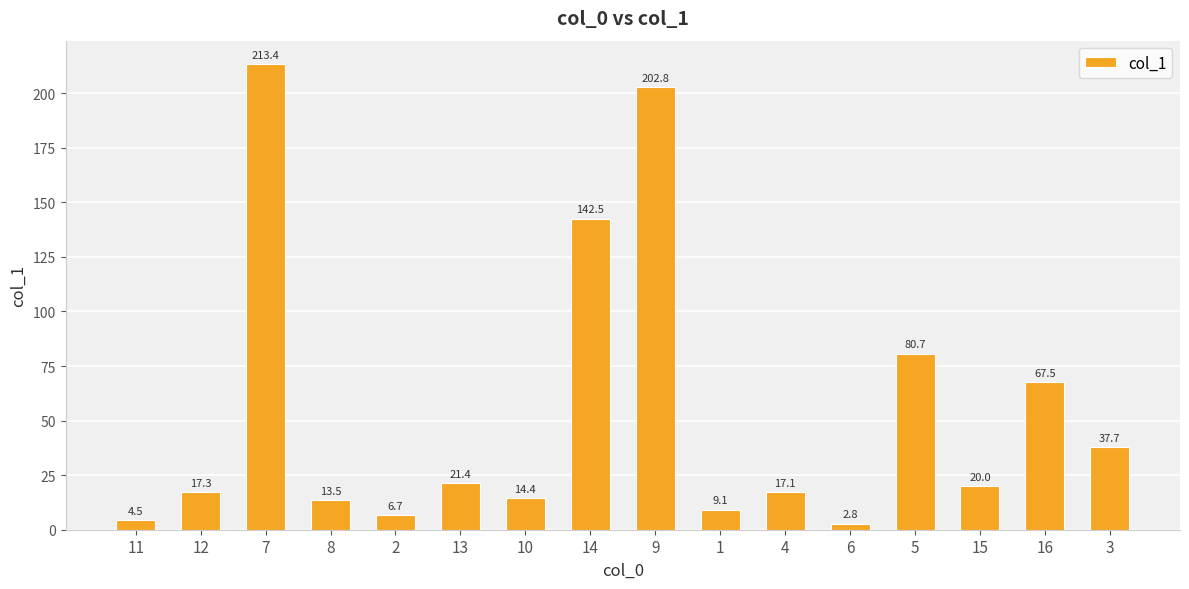

At which category does the chart reach its minimum across all series?

6